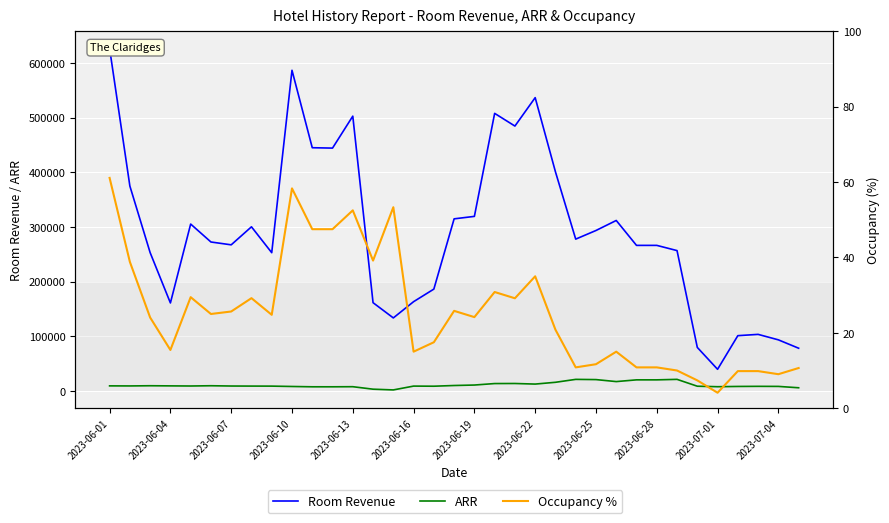

How many interior local valleys does the Room Revenue series have?

9